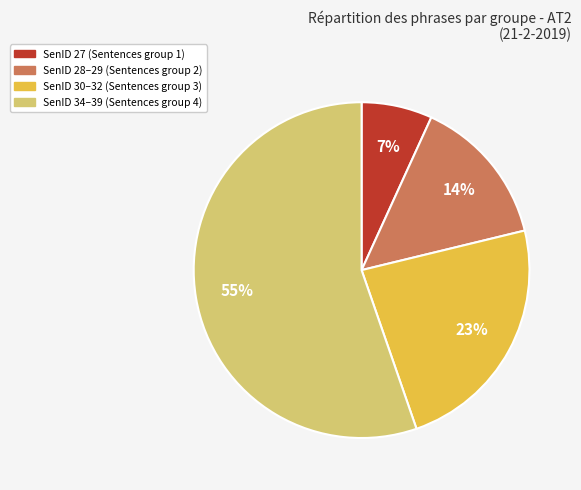

To the nearest percent, what is the difference between the largest and smallest slice percentages?

48%